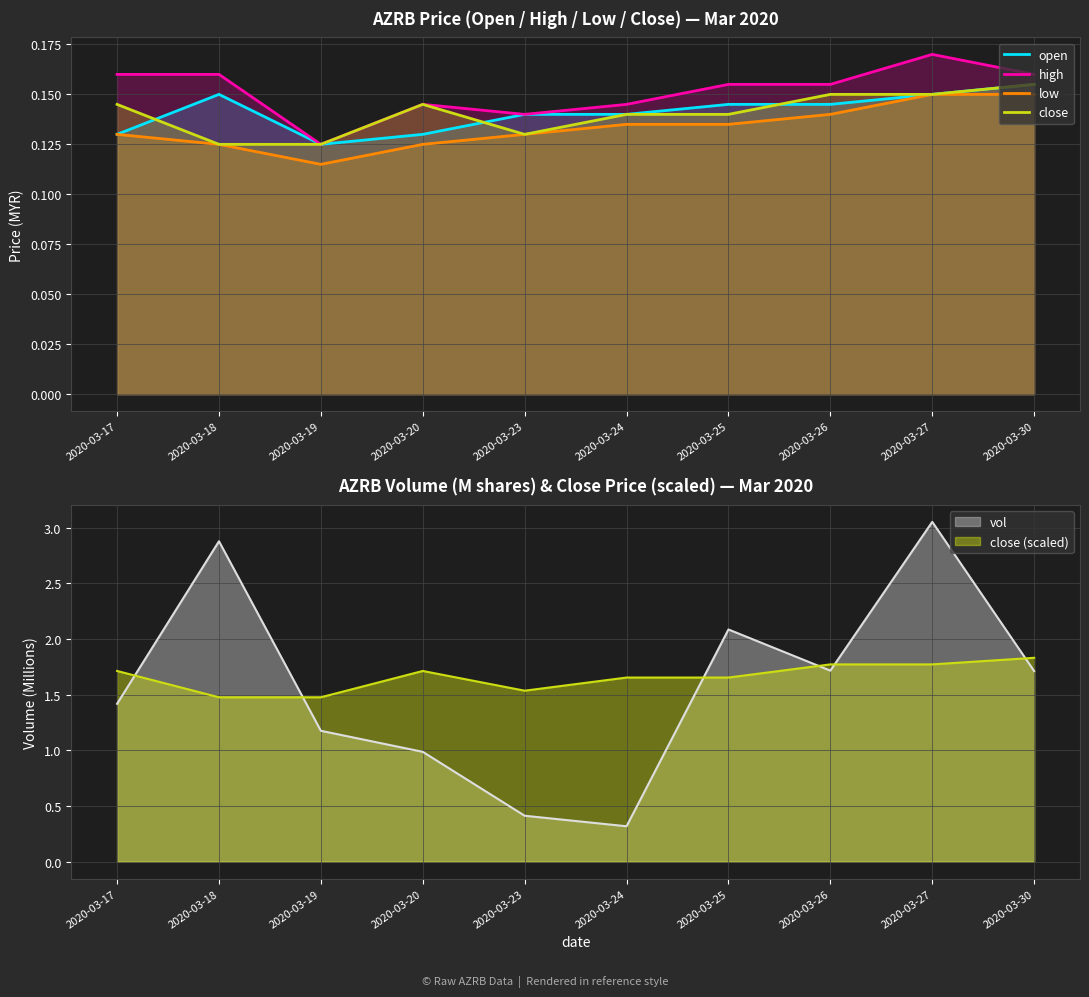

What are all the series names shown in the legend?

open, high, low, close